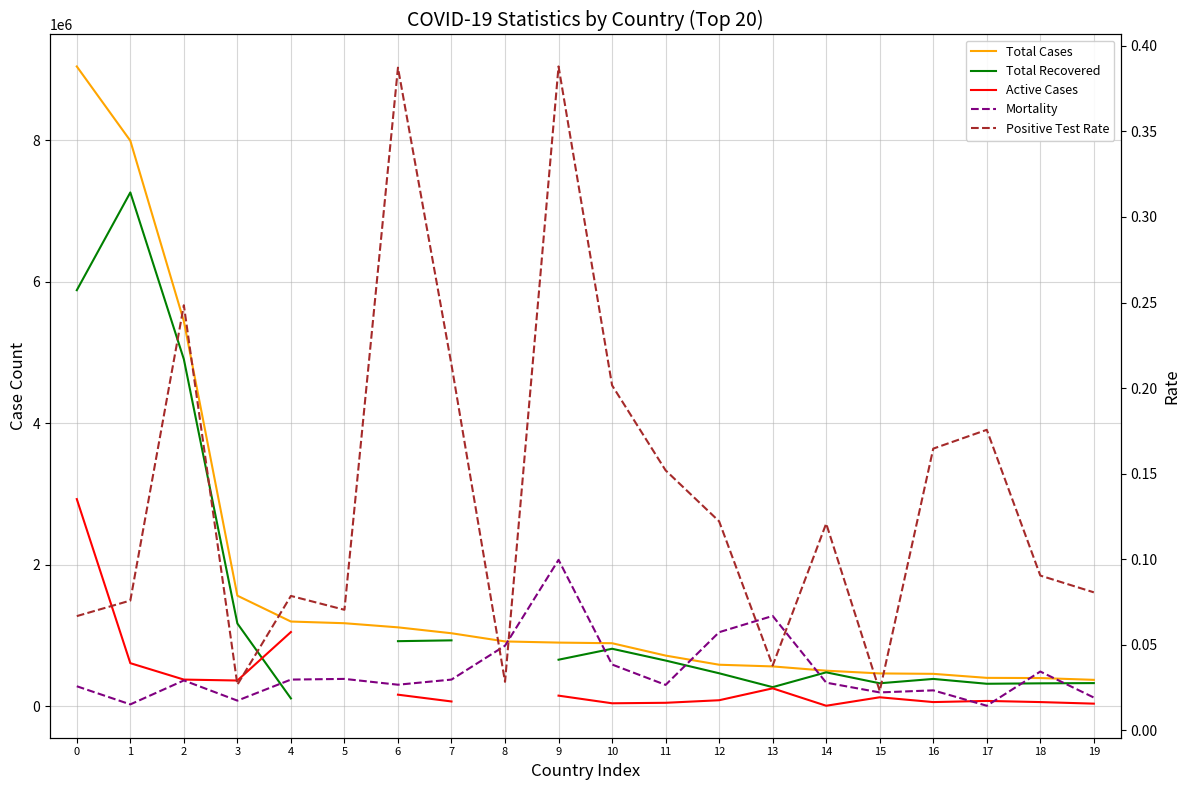

Where is Mortality nearest to the value 0?

17